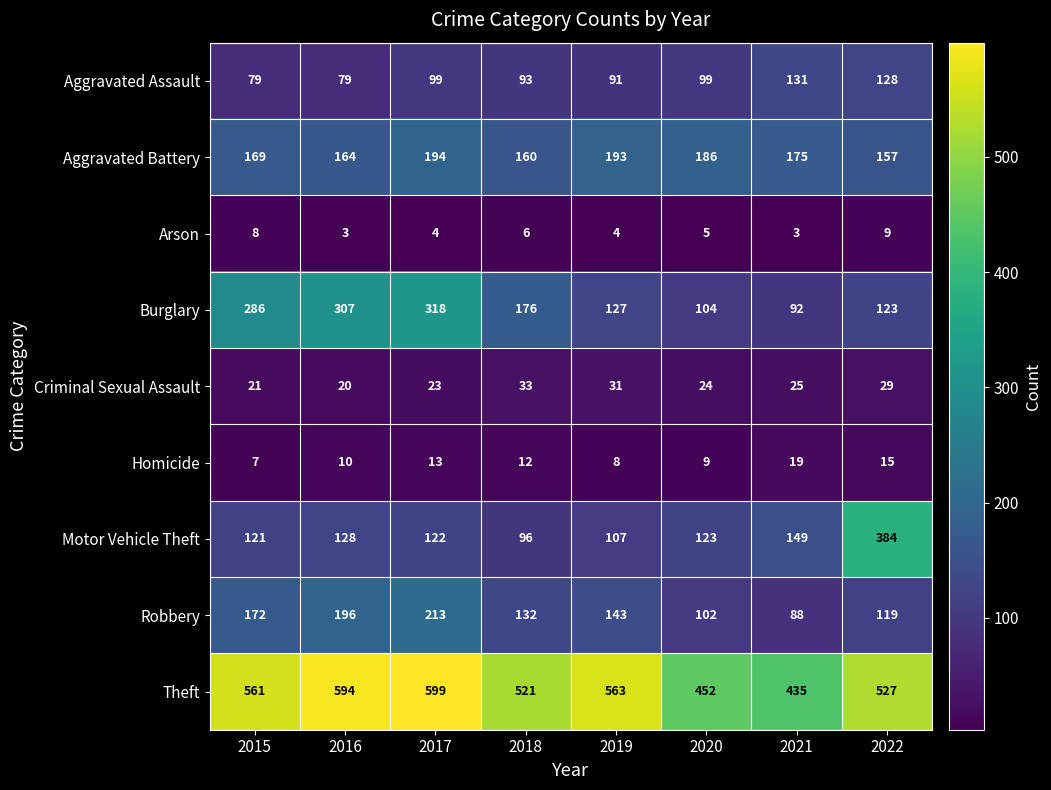

What is the difference between the second highest and minimum values in the Aggravated Assault series?

49